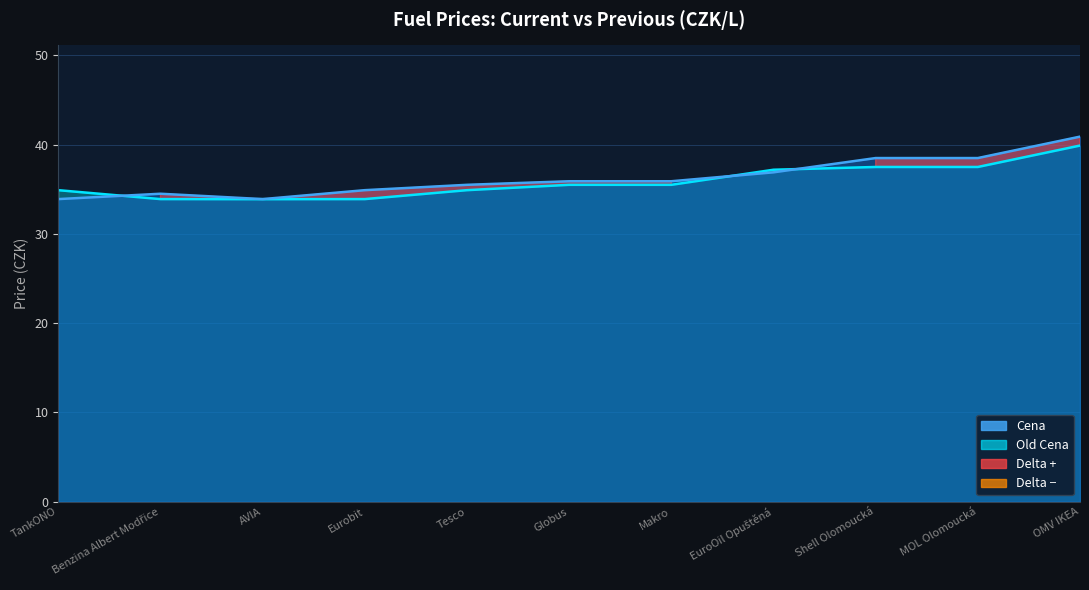

Which series has the largest total across all categories?

Cena